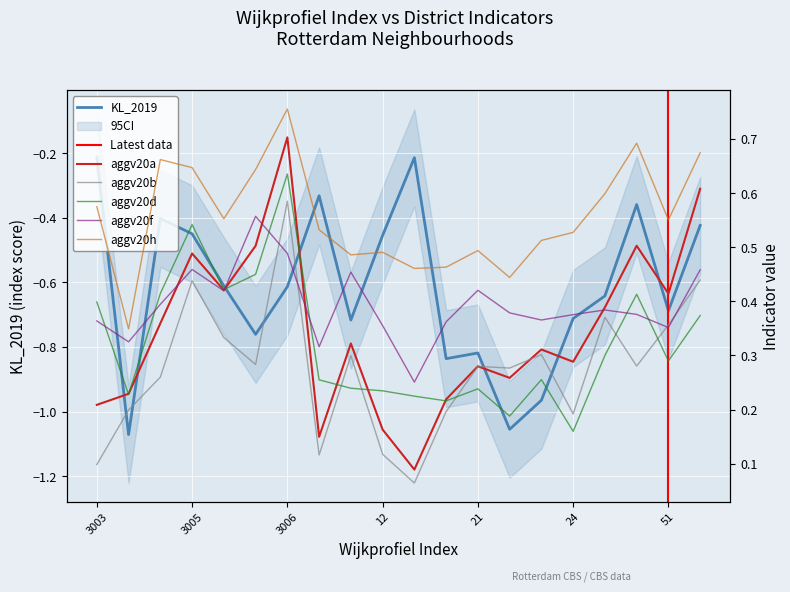

Is this an area chart (filled region under the line)?

No